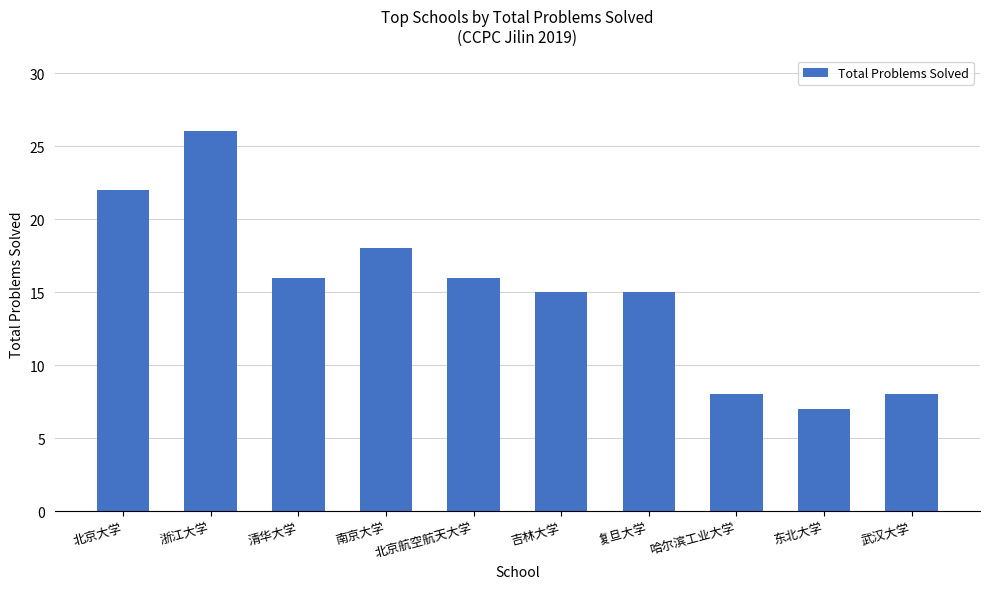

True or false: the data shows 16 at 清华大学.

True